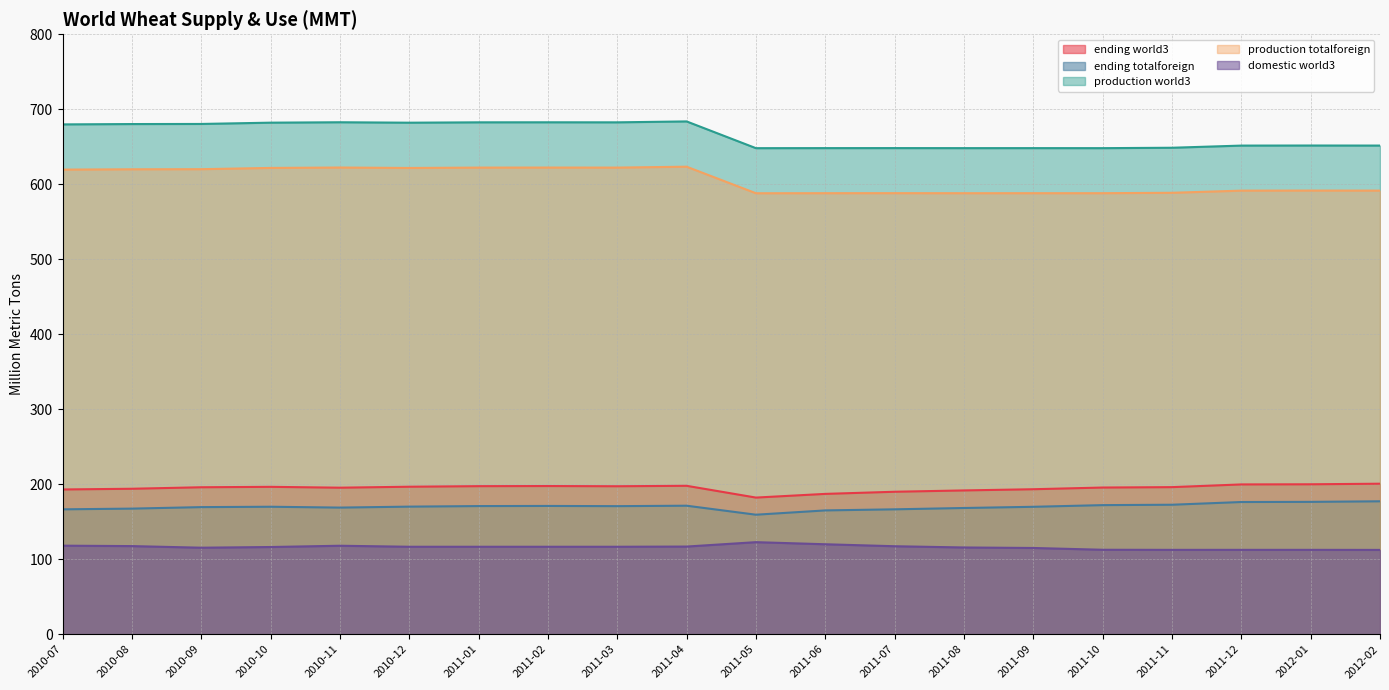

What is the difference between the production_wheat_ny_world3/ values at 2011-11 and 2011-04?

35.1